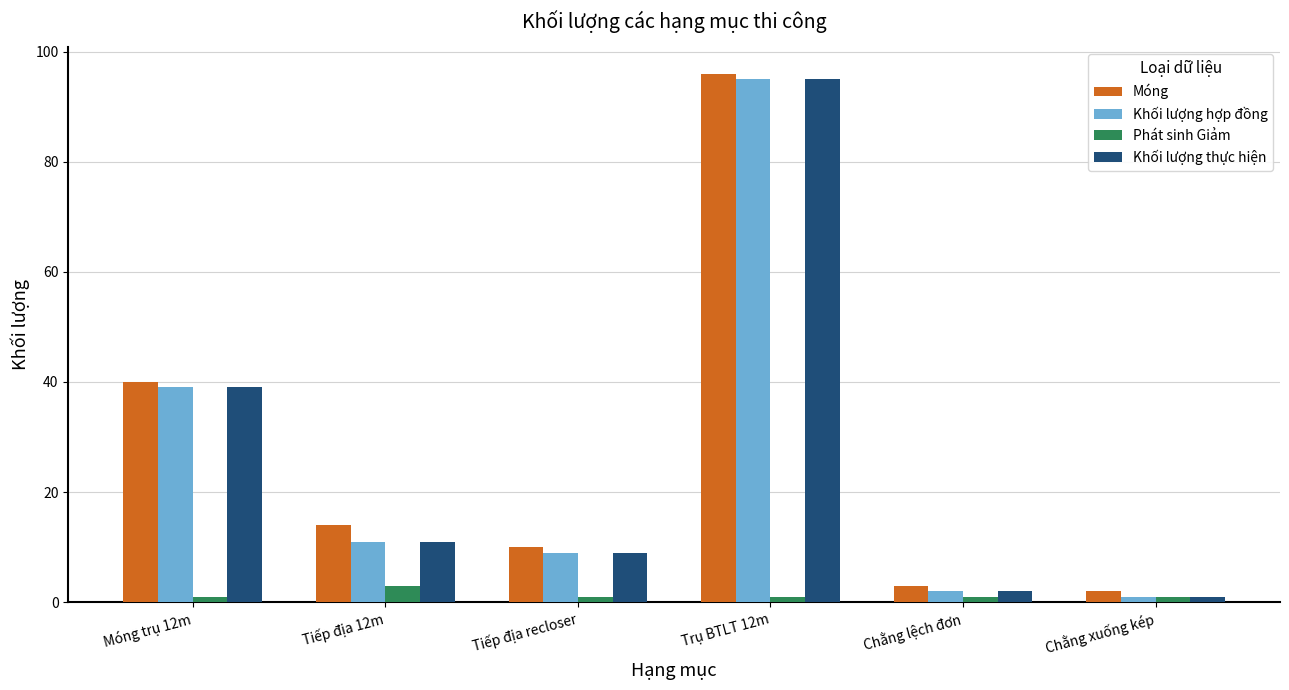

How many data points in Khối lượng hợp đồng are less than 11?

3